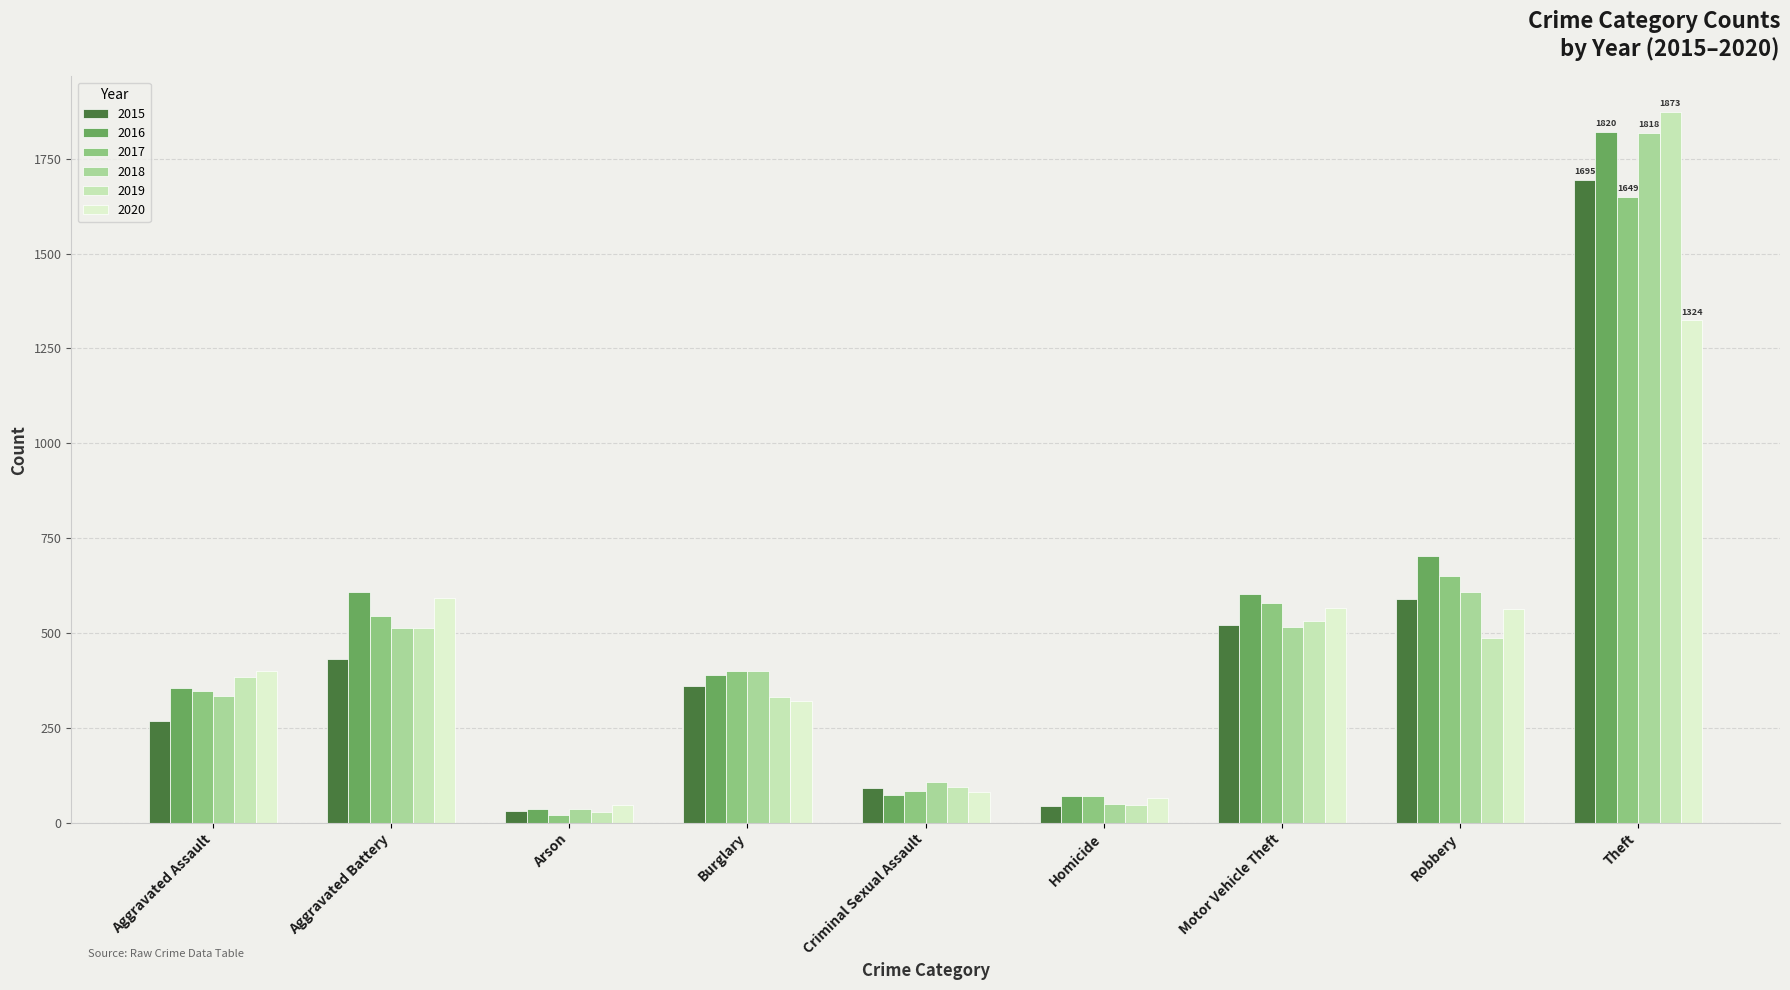

How many bars are there in total?

54